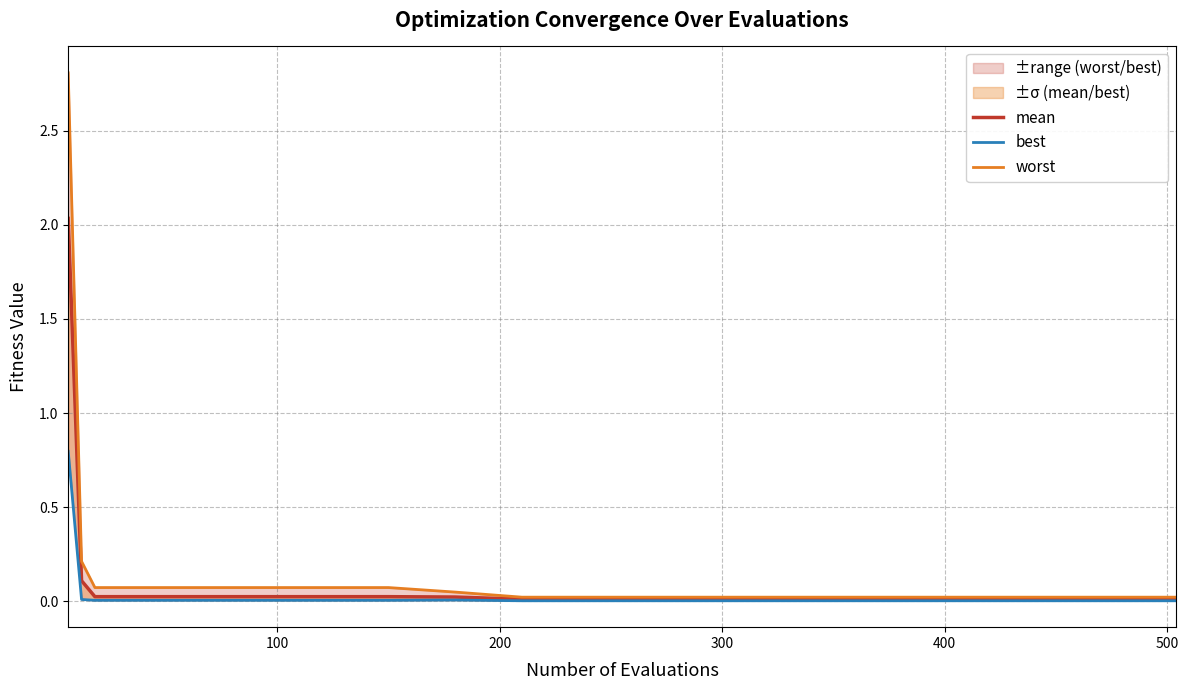

Which series has the largest total across all categories?

worst